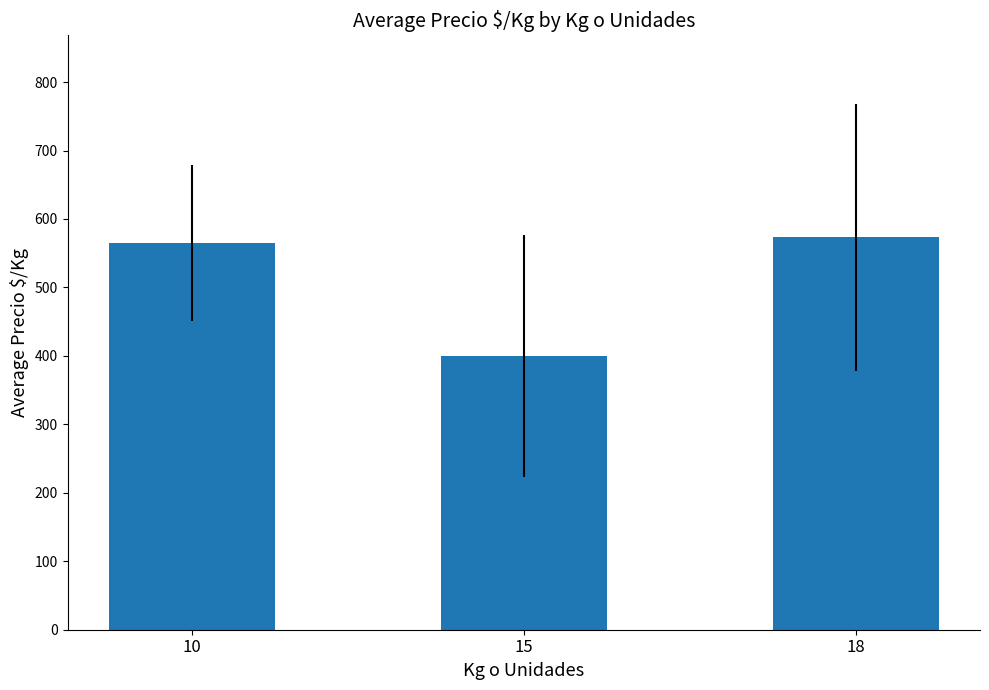

Does the chart contain stacked bars?

No